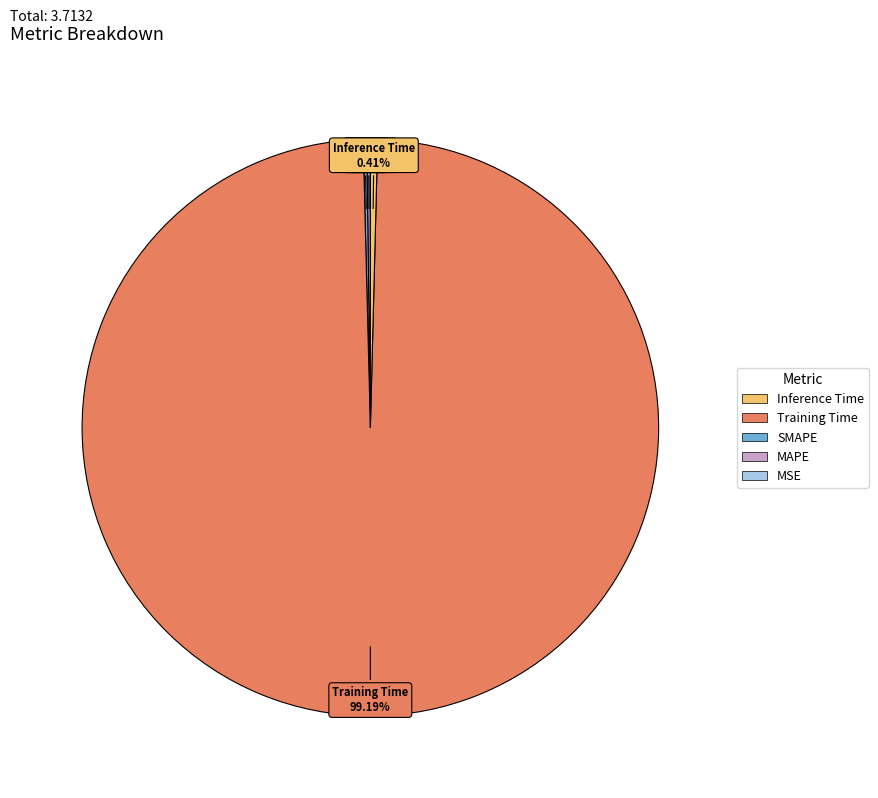

Is there any slice that represents more than half of the pie?

Yes